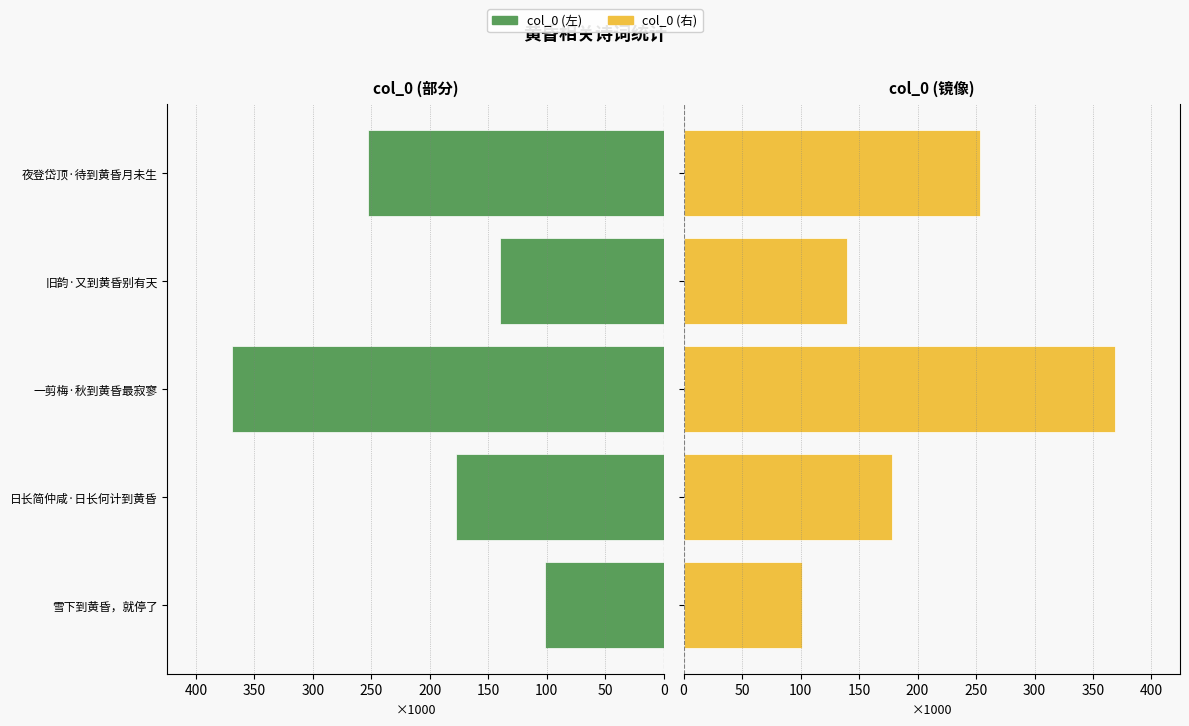

Reading left to right, list all the values displayed in this chart.

Sinistra: 101.3	177.8	369.0	140.1	253.2
Destra: 101.3	177.8	369.0	140.1	253.2